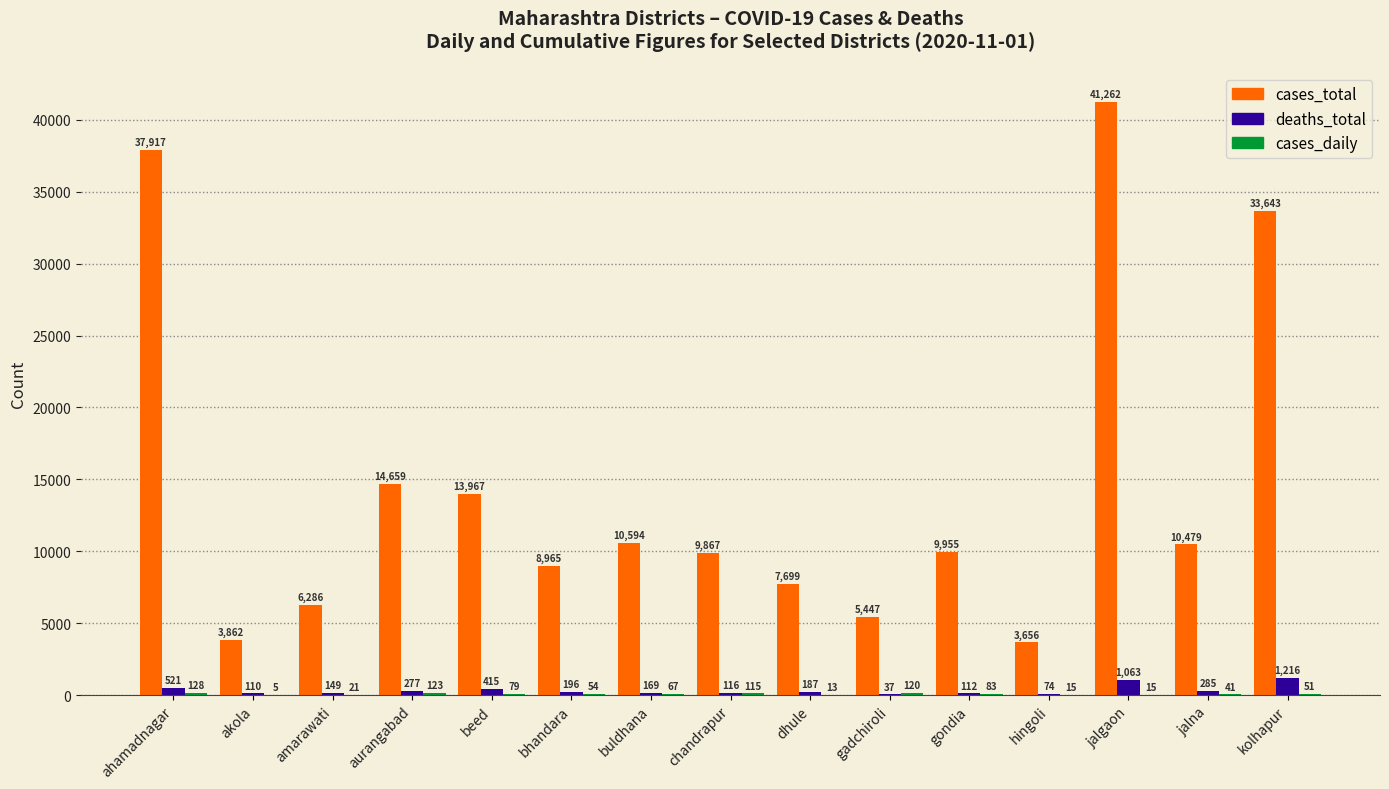

At which category is the sum across all series the highest?

jalgaon